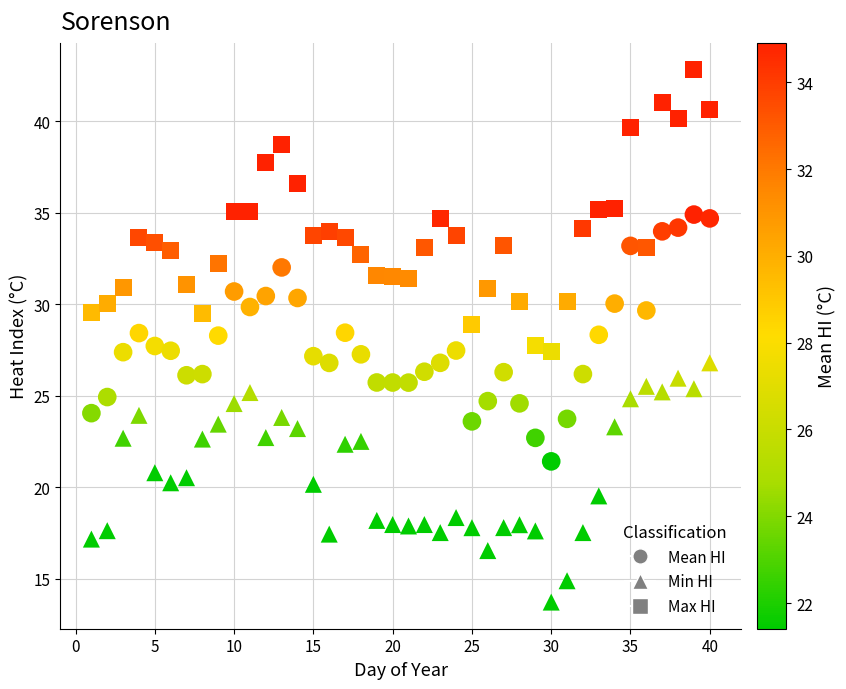

What are all the series names shown in the legend?

Mean HI, Min HI, Max HI